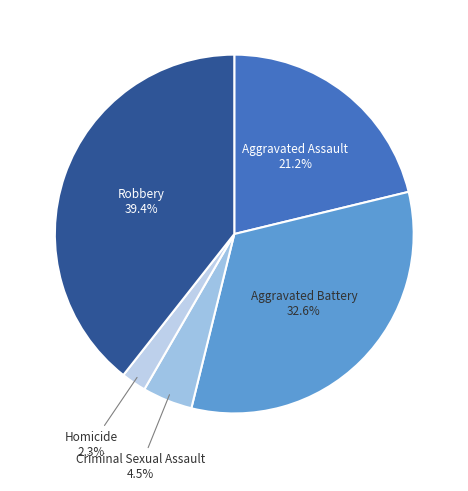

Which slice is the smallest?

Homicide